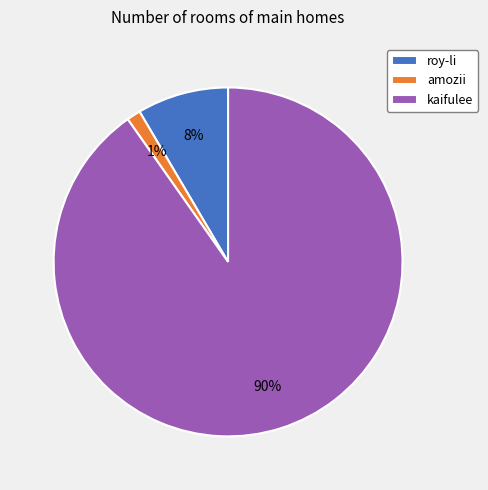

To the nearest percent, what percentage of the pie is amozii?

1%